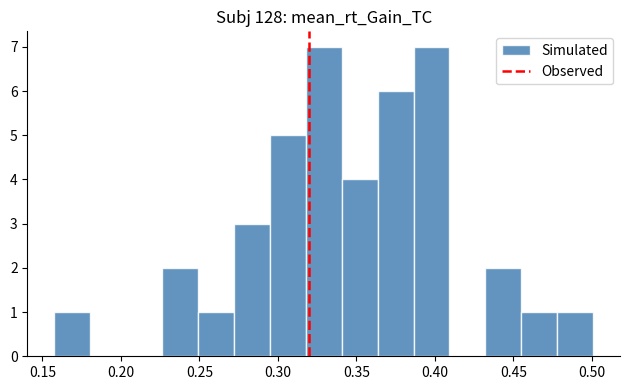

How tall is the bar that spans 0.430 to 0.455 on the x-axis? Neither the bar edges nor the heights are printed on the chart, so give them approximately, as read against the axes.

2